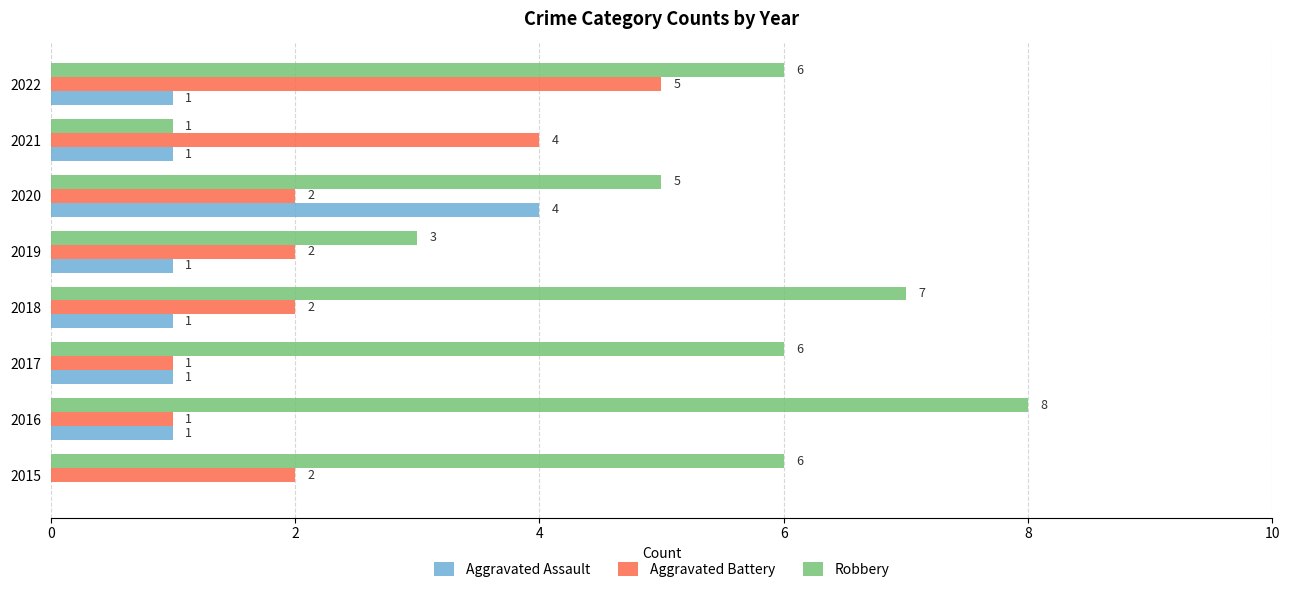

Which category has the highest value across all series?

2016